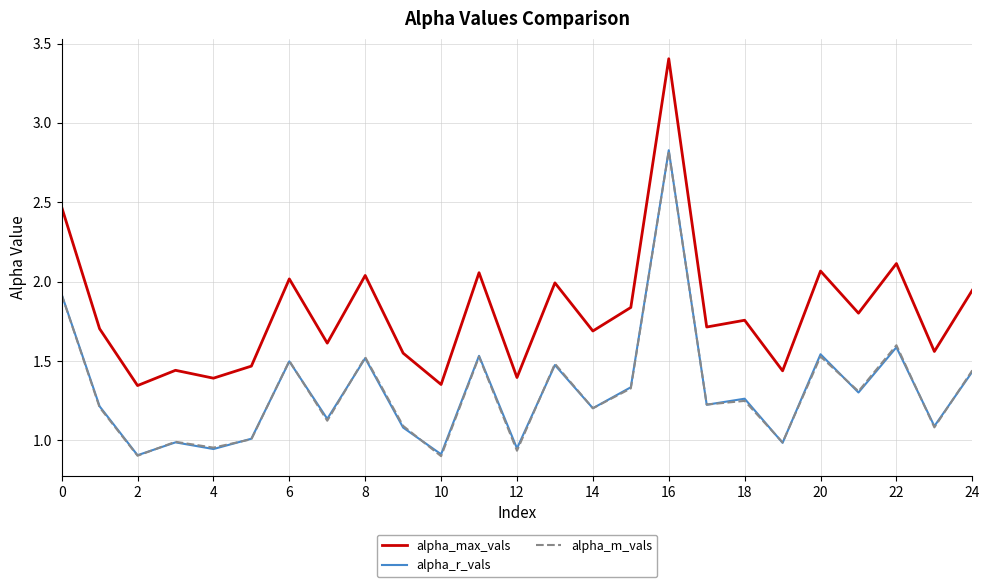

How many times do alpha_r_vals and alpha_m_vals cross each other?

15